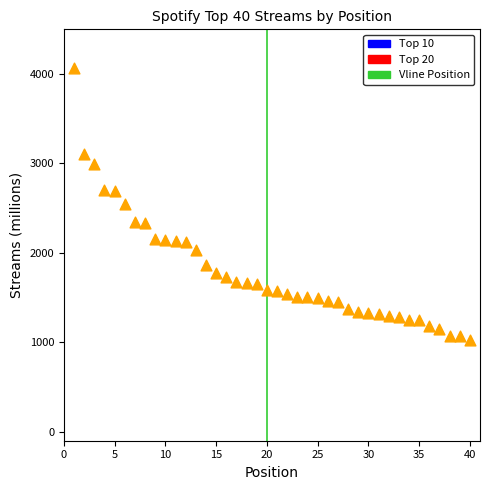

What is the range of Y values (max minus min)?

3039